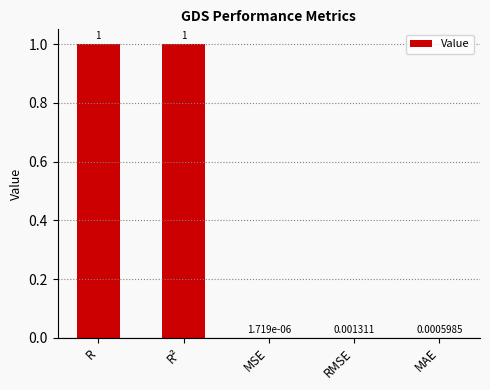

What is the greatest value displayed?

1.0